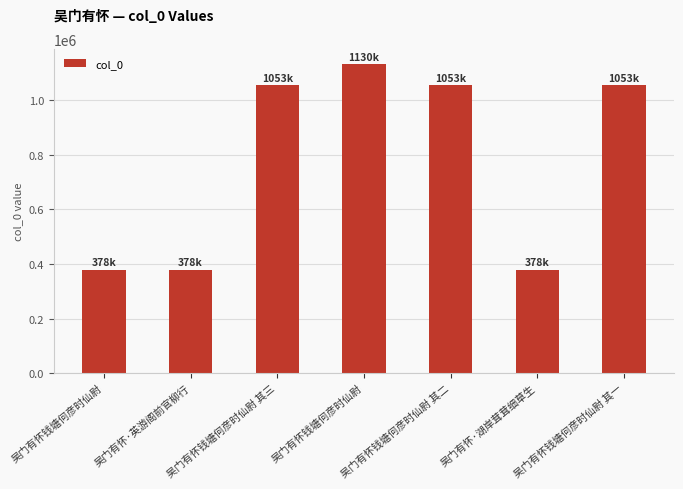

How many values are below 1053443?

3